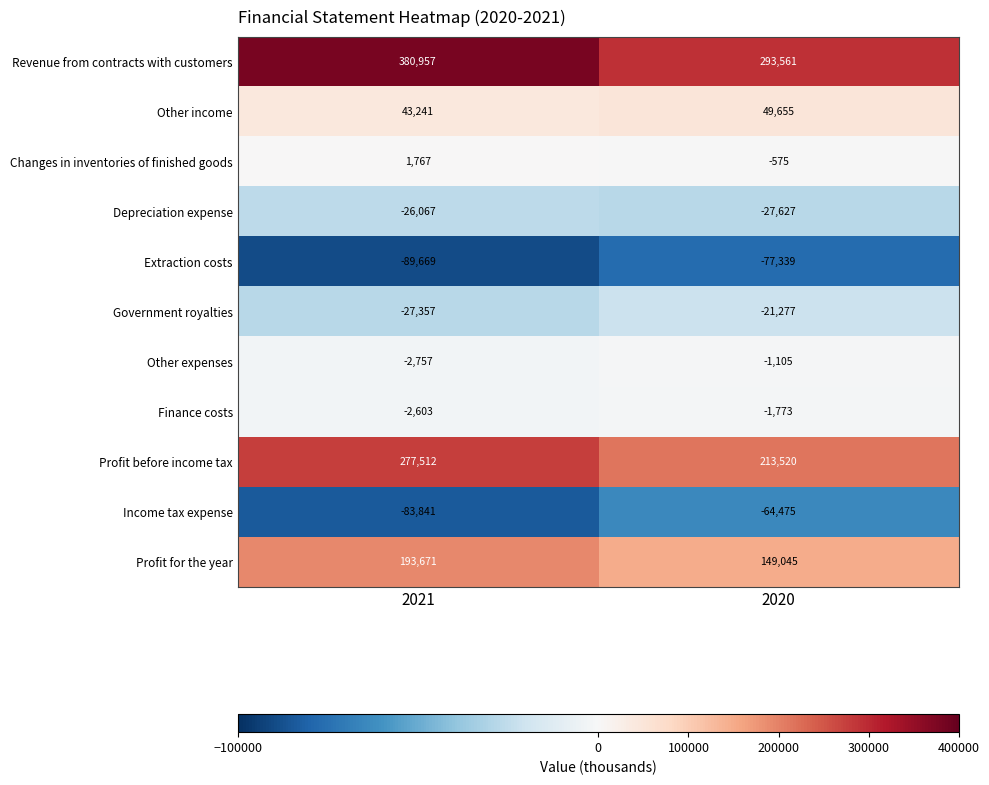

What is the smallest value displayed?

-89669